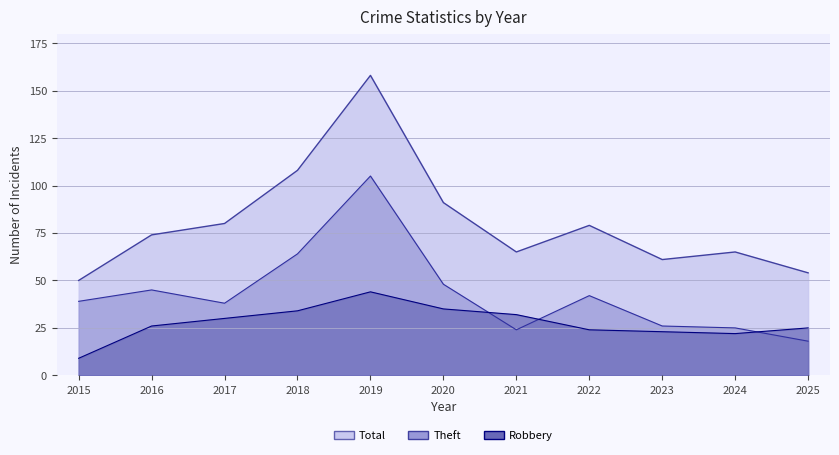

Which category has the highest value in the Total series?

2019